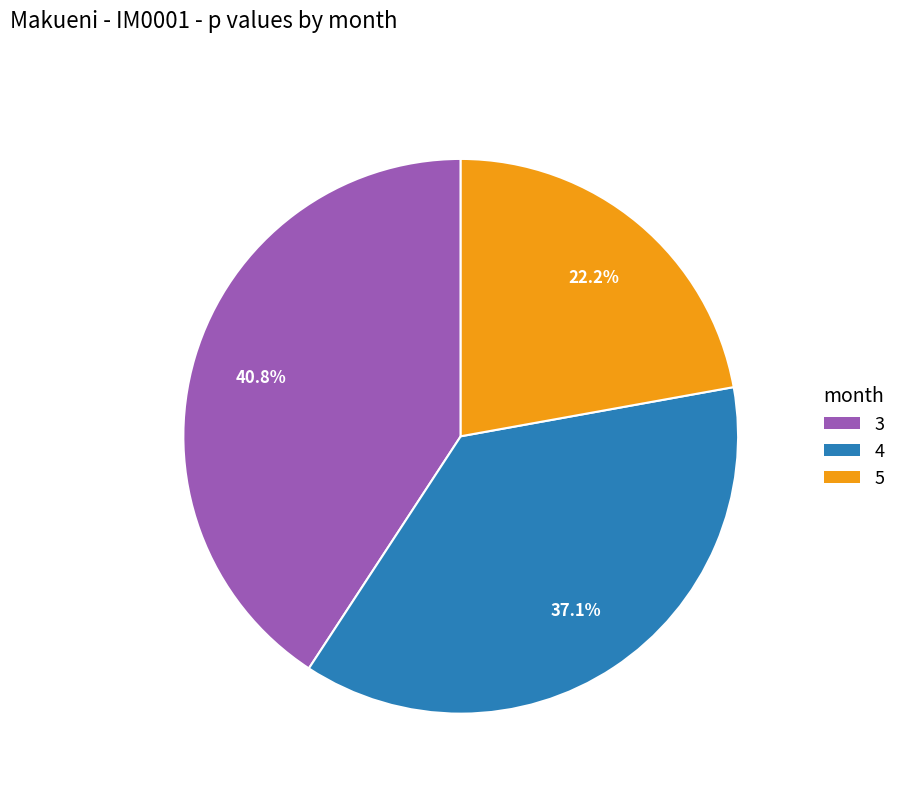

Is there any slice that represents more than half of the pie?

No